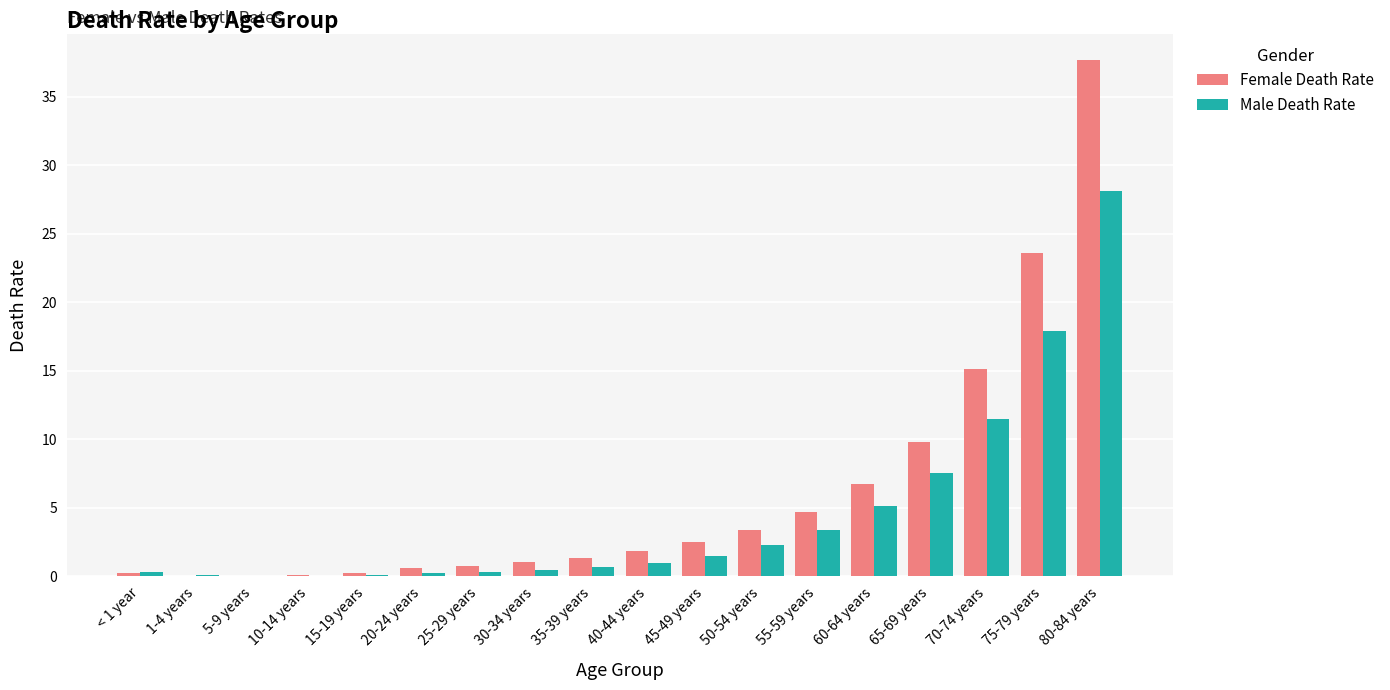

Is it true that Male Death Rate equals 0.0 at 5-9 years?

True